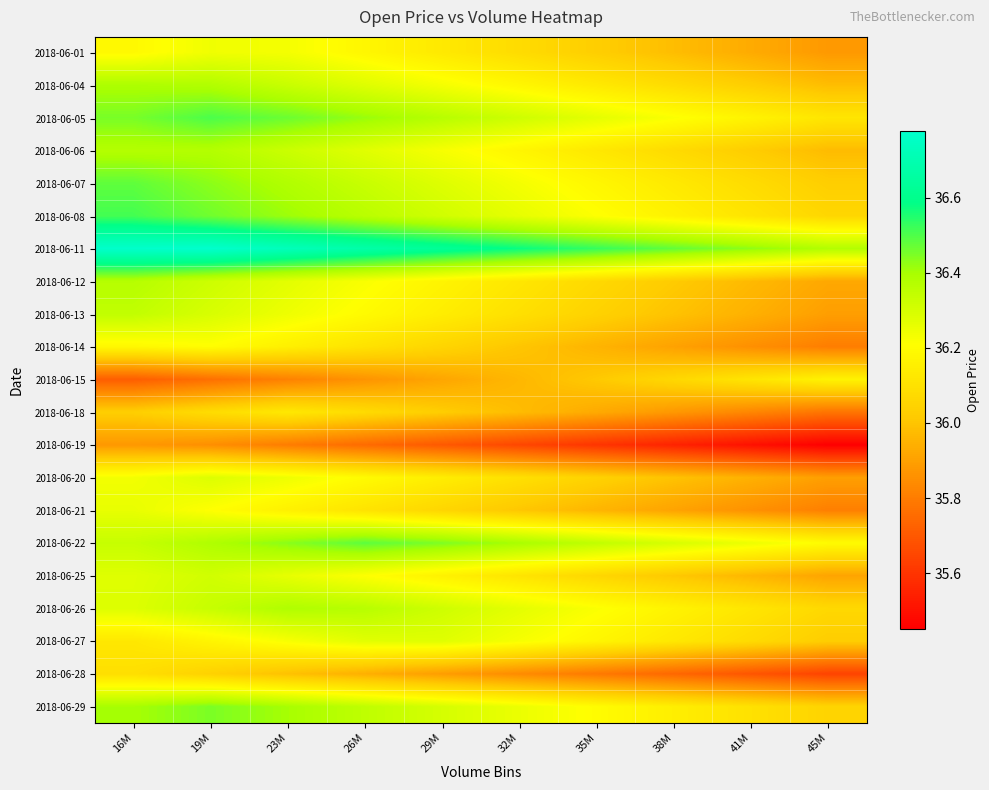

What is the maximum value shown in the chart?

36.8